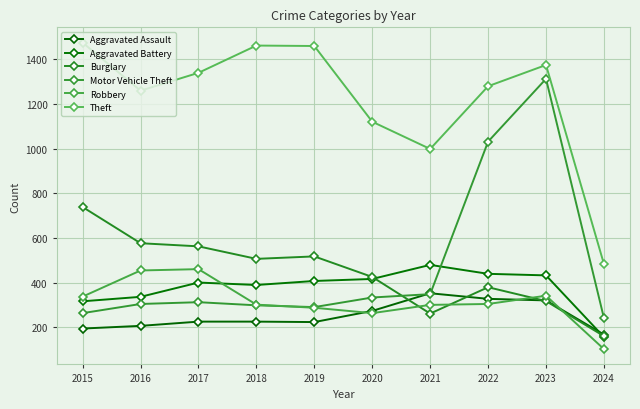

What is the maximum value for Motor Vehicle Theft?

1312